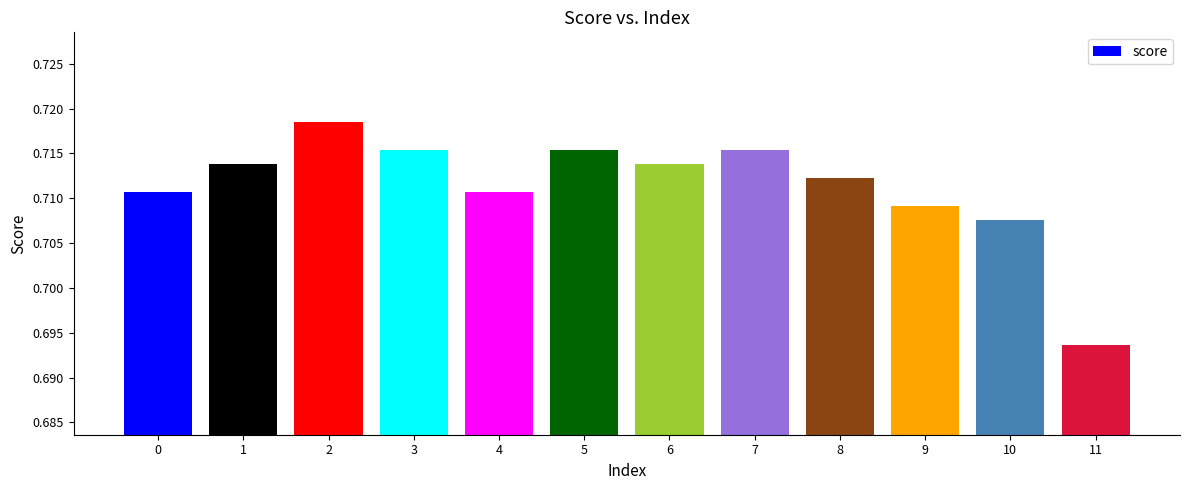

What is the sum of the values at 8 and 10?

1.4